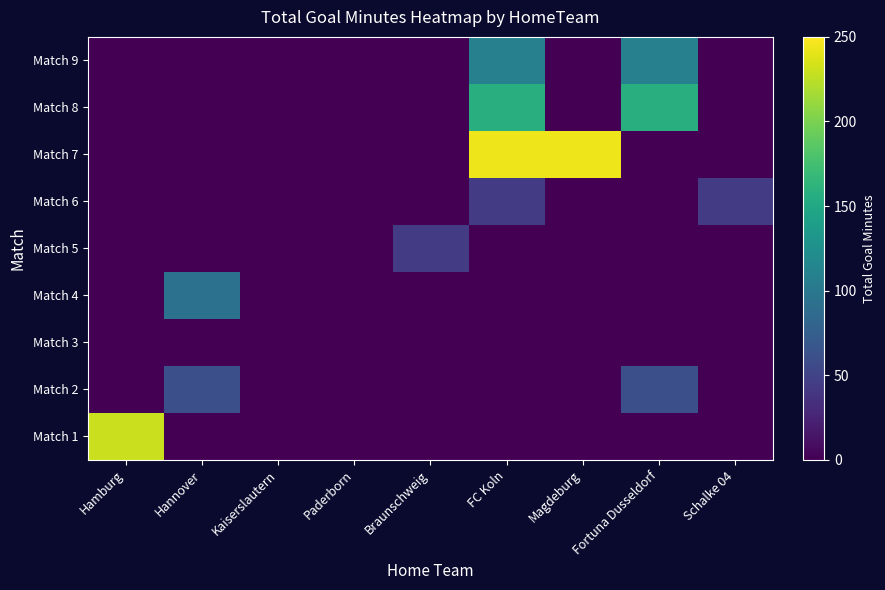

Between Hamburg and Braunschweig, which is larger?

Hamburg